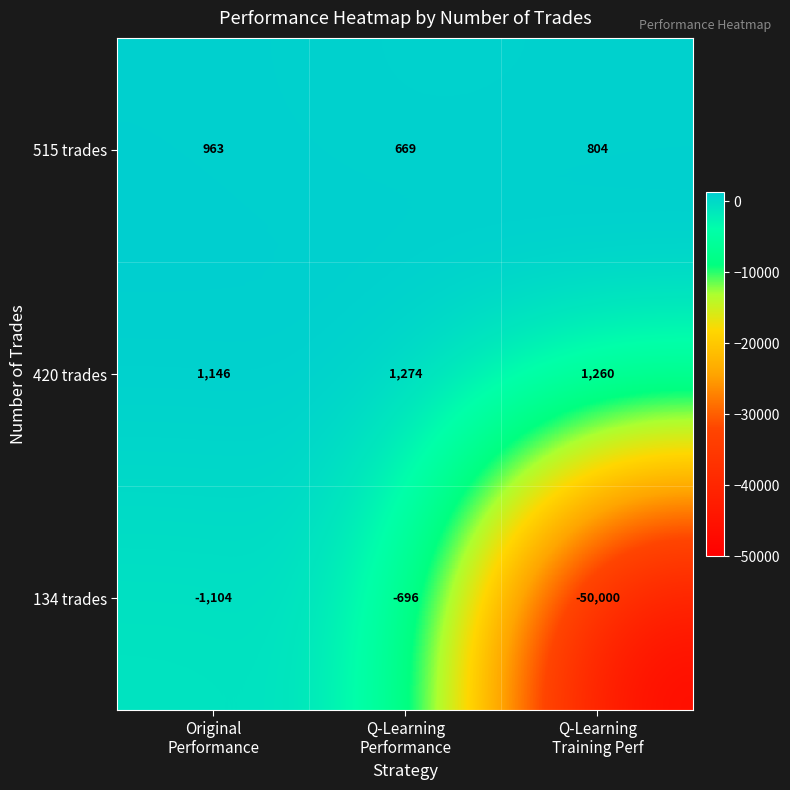

Which series changed the most between Original
Performance and Q-Learning
Performance?

134 trades